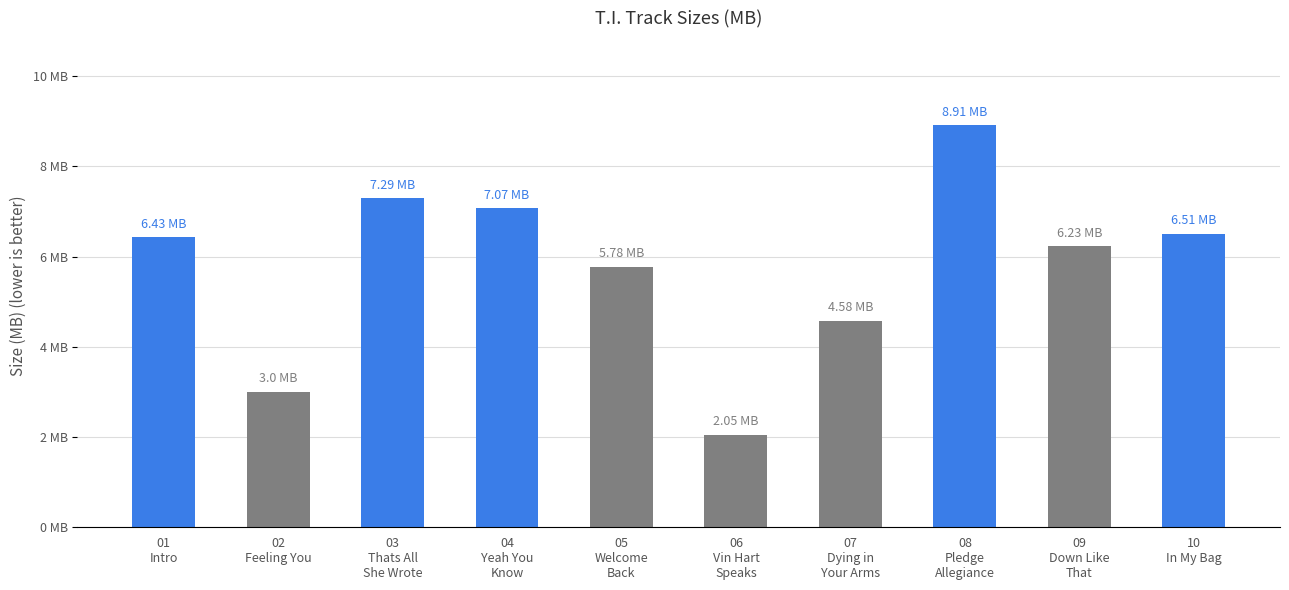

What is the change in value from 09
Down Like
That to 10
In My Bag?

+0.3